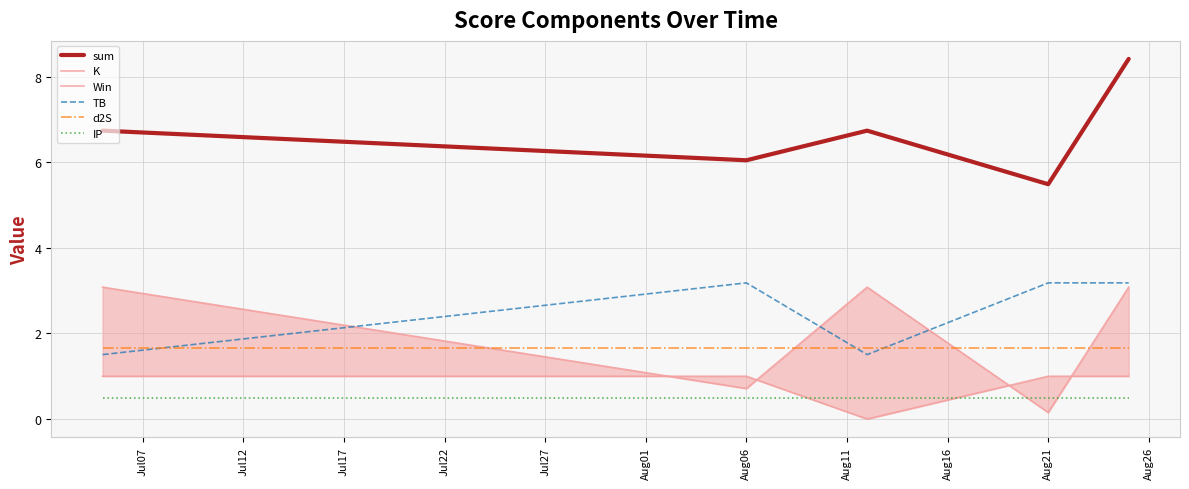

Reading left to right, transcribe all the data shown in this chart.

sum: 6.7	6.0	6.7	5.5	8.4
K: 3.1	0.7	3.1	0.2	3.1
Win: 1.0	1.0	0.0	1.0	1.0
TB: 1.5	3.2	1.5	3.2	3.2
d2S: 1.7	1.7	1.7	1.7	1.7
IP: 0.5	0.5	0.5	0.5	0.5